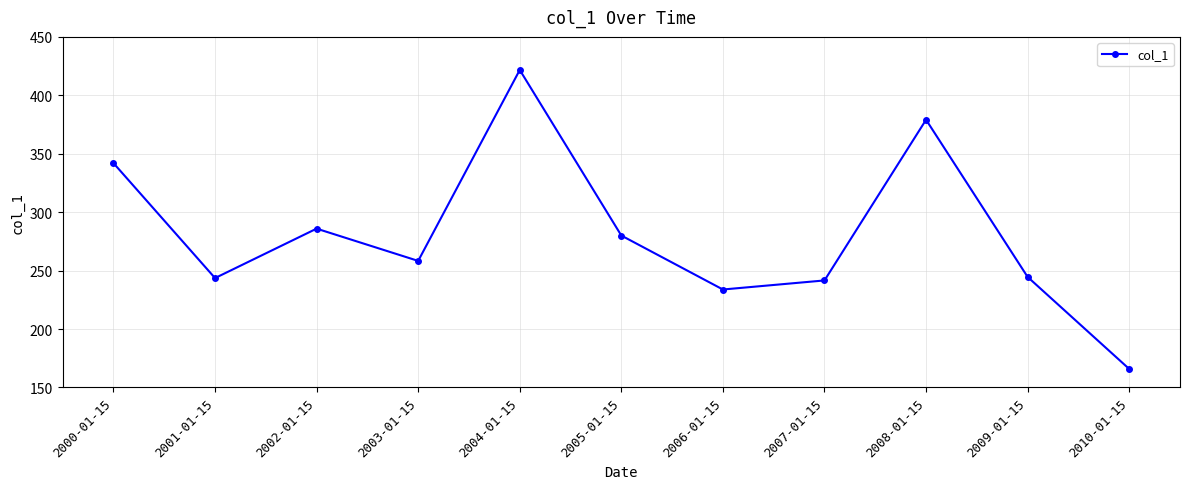

Where is the first local maximum?

2002-01-15